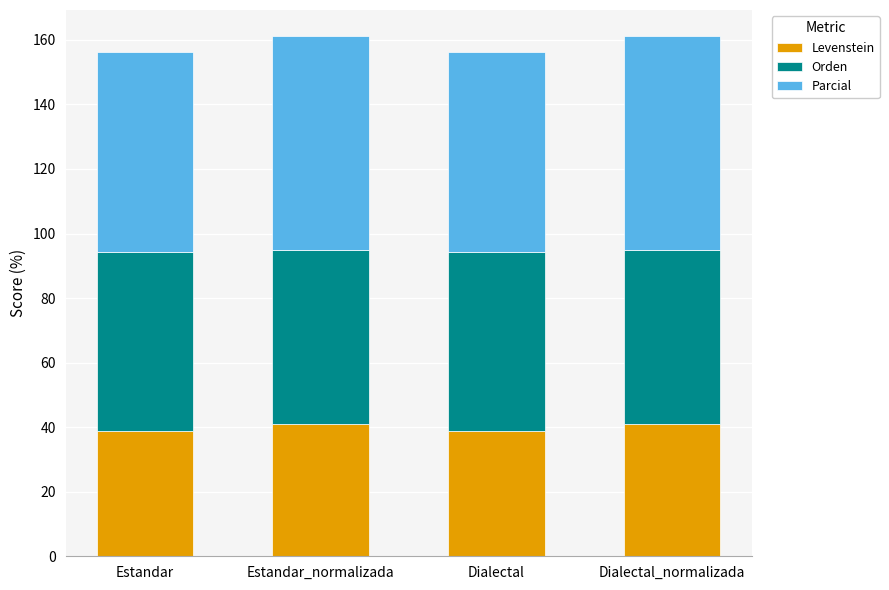

How many bars are there in total?

4